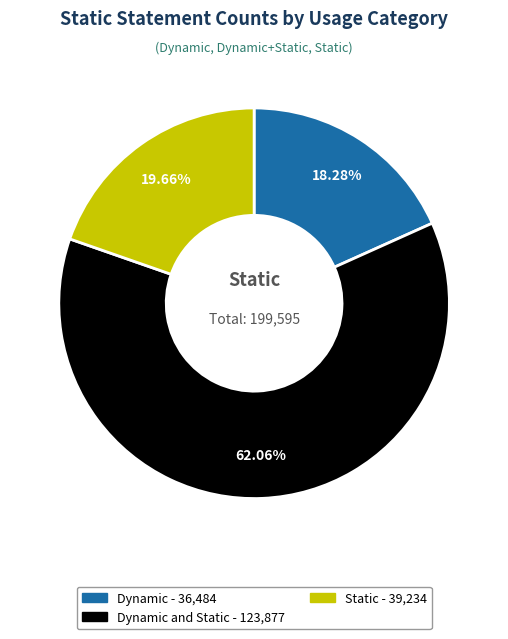

How many slices are in this pie chart?

3